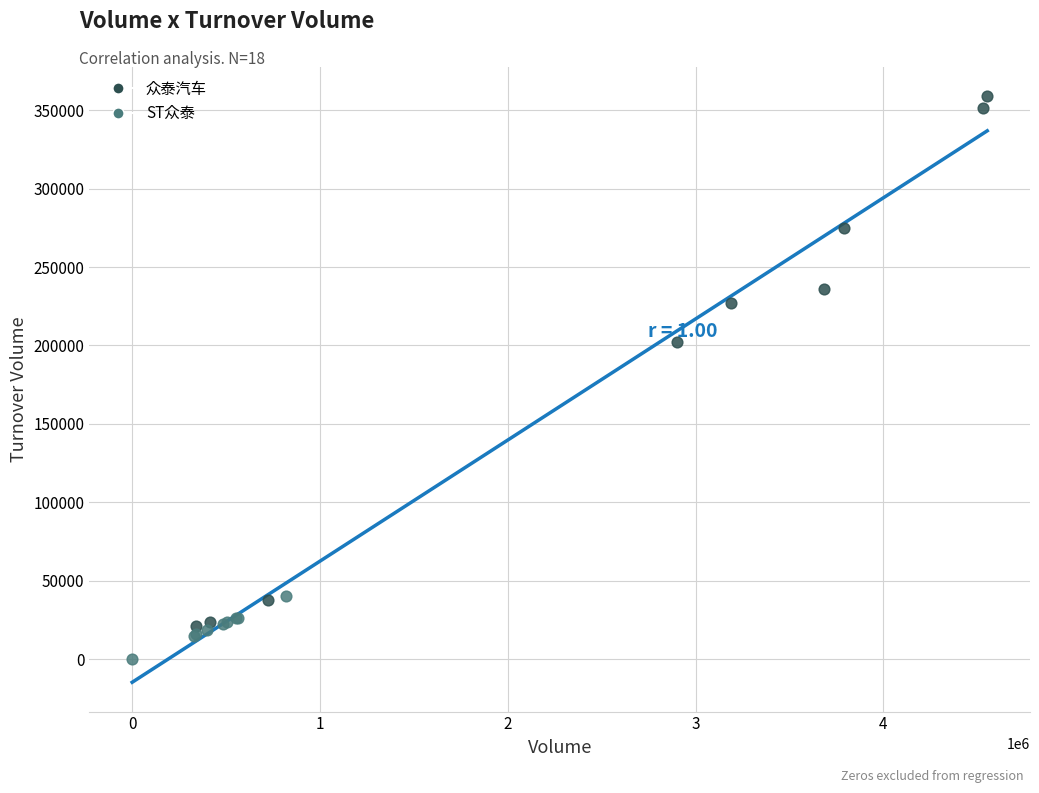

Which series has the widest spread of Y values?

众泰汽车